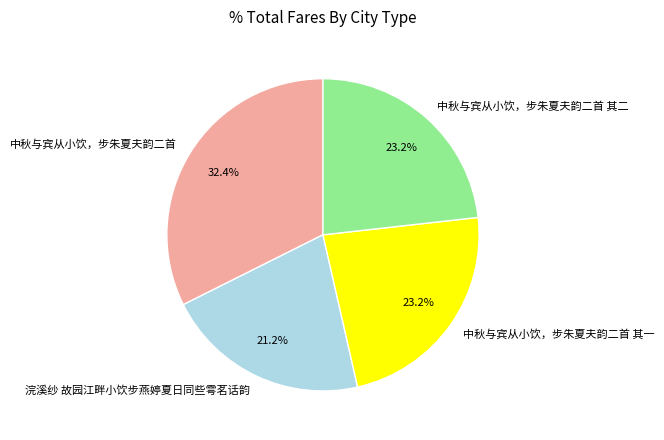

Which category has the smallest portion of the pie?

浣溪纱 故园江畔小饮步燕婷夏日同些雩茗话韵